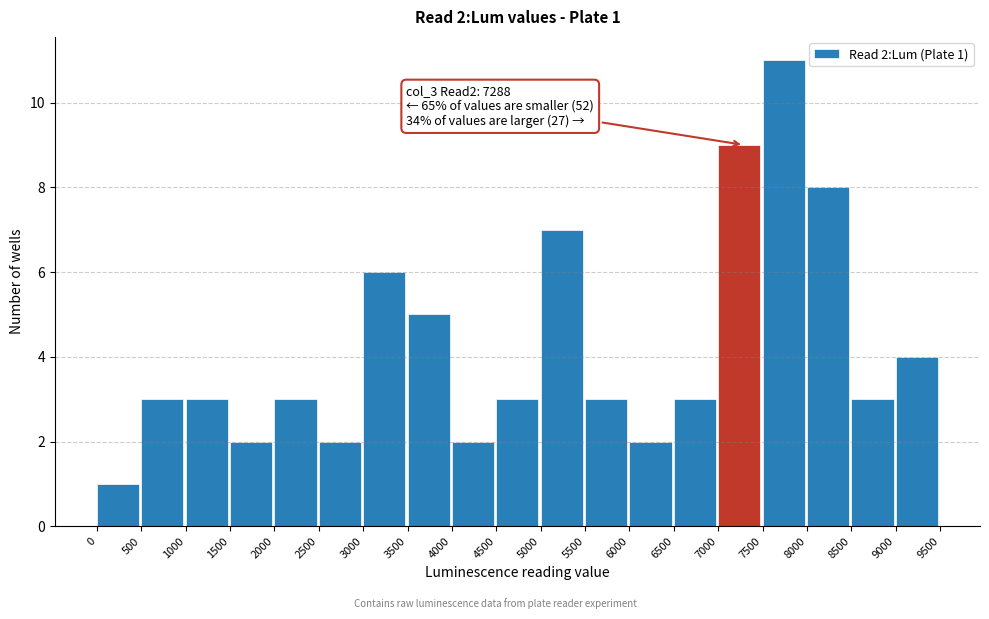

Which range on the x-axis has the tallest bar?

7500 to 8000